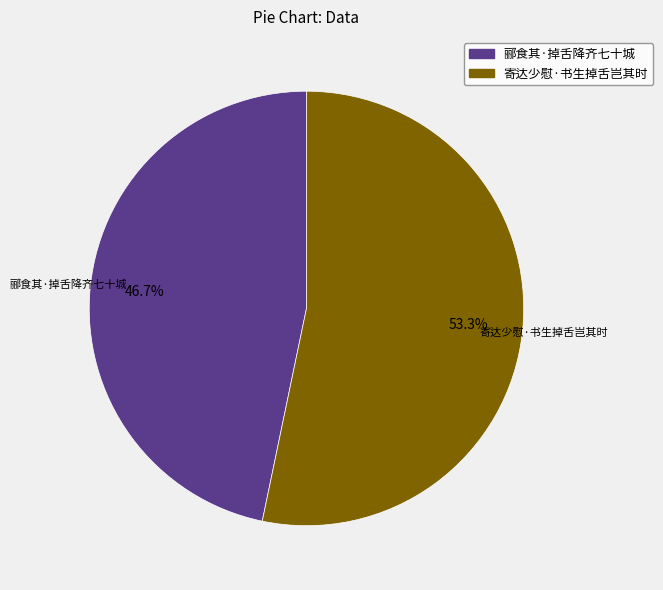

What percentage is NOT represented by 郦食其·掉舌降齐七十城?

53.3%